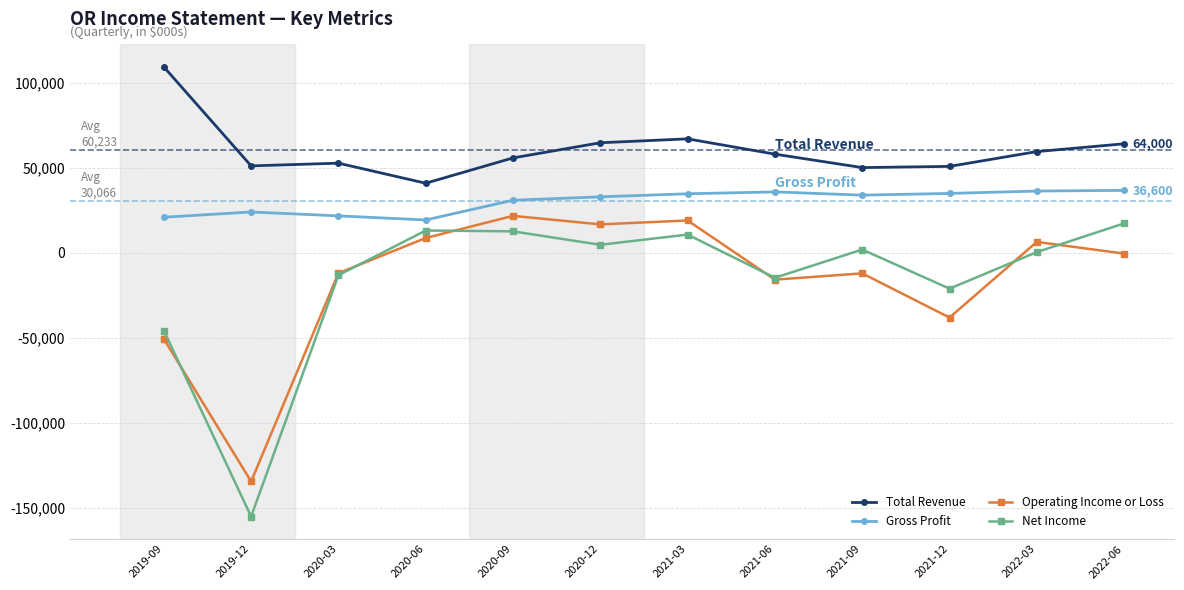

What is the label of the 2nd point from the left?

2019-12